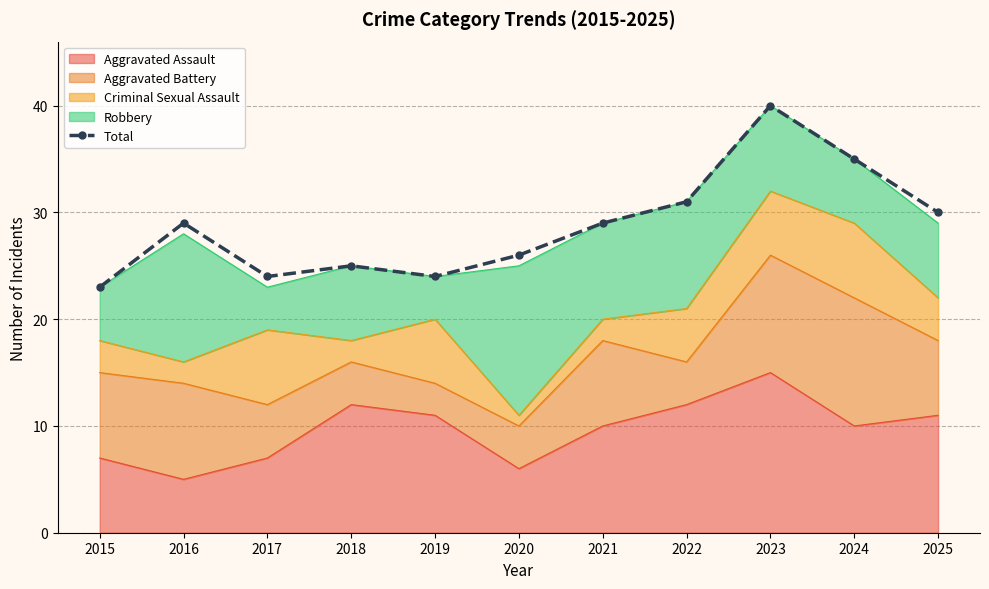

What is the minimum value shown in the chart?

23